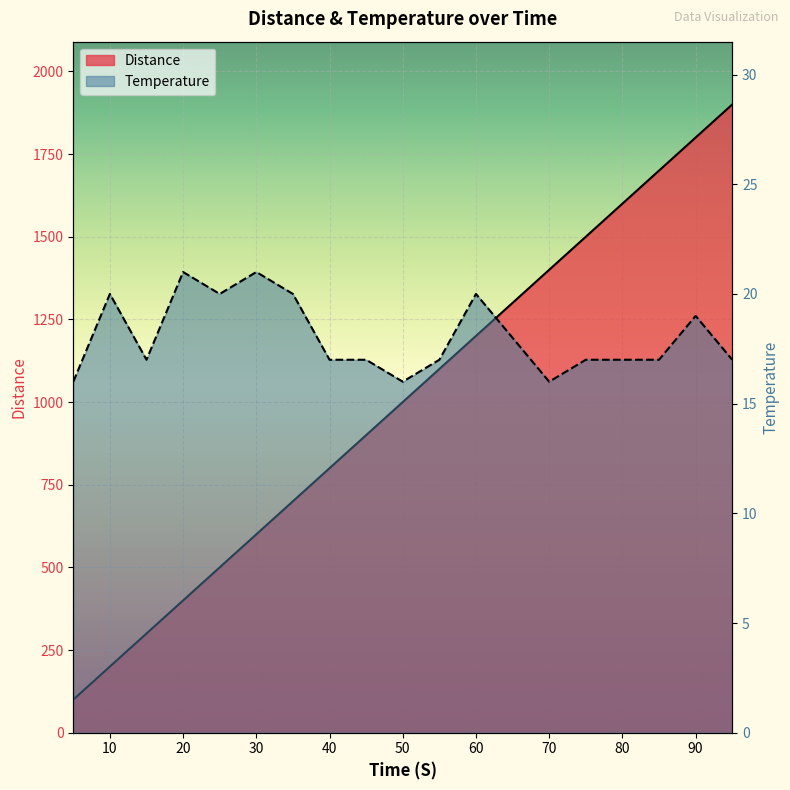

How many categories are shown in the chart?

19